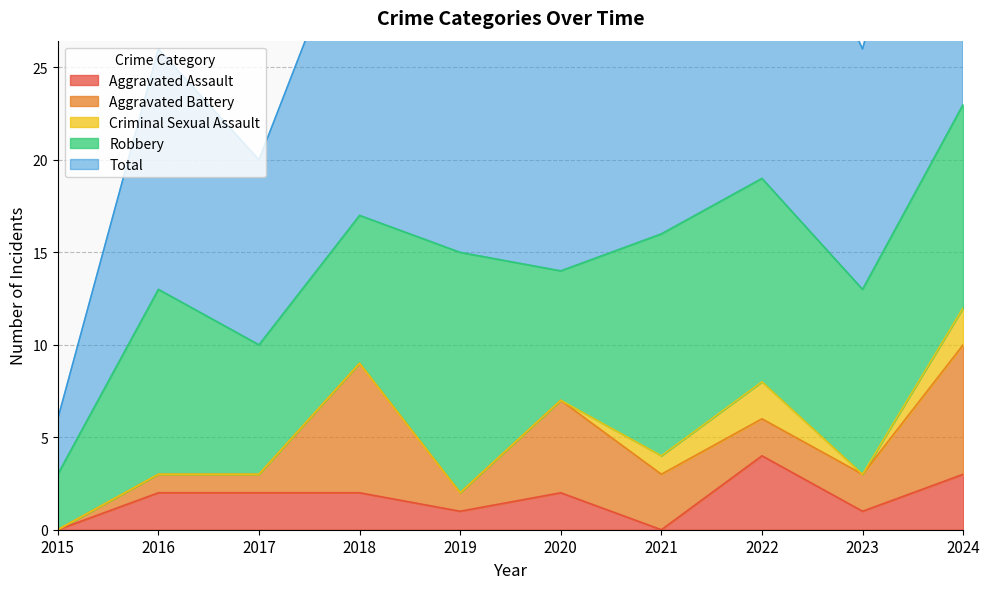

True or false: Aggravated Battery and Total cross at least once.

False